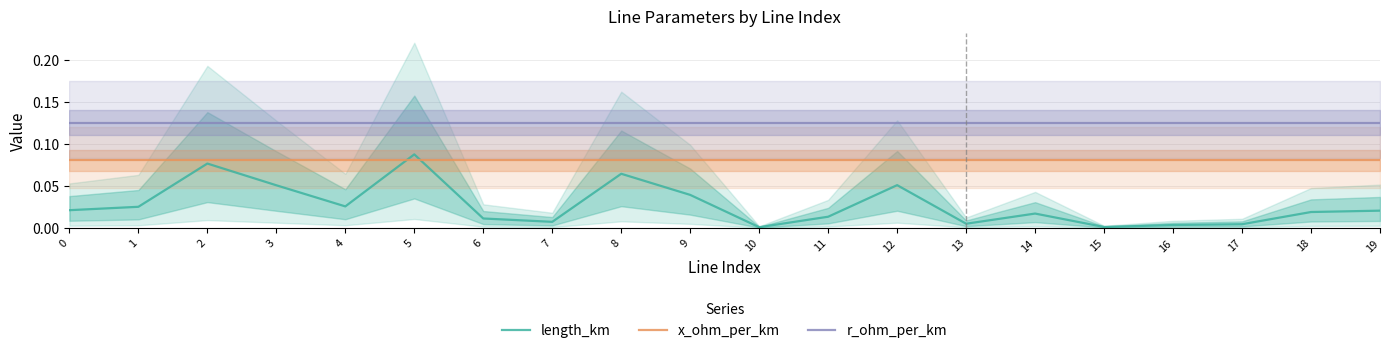

Reading left to right, extract all data points from this chart.

length_km: 0=0.0	1=0.0	2=0.1	3=0.1	4=0.0	5=0.1	6=0.0	7=0.0	8=0.1	9=0.0	10=0.0	11=0.0	12=0.1	13=0.0	14=0.0	15=0.0	16=0.0	17=0.0	18=0.0	19=0.0
x_ohm_per_km: 0=0.1	1=0.1	2=0.1	3=0.1	4=0.1	5=0.1	6=0.1	7=0.1	8=0.1	9=0.1	10=0.1	11=0.1	12=0.1	13=0.1	14=0.1	15=0.1	16=0.1	17=0.1	18=0.1	19=0.1
r_ohm_per_km: 0=0.1	1=0.1	2=0.1	3=0.1	4=0.1	5=0.1	6=0.1	7=0.1	8=0.1	9=0.1	10=0.1	11=0.1	12=0.1	13=0.1	14=0.1	15=0.1	16=0.1	17=0.1	18=0.1	19=0.1